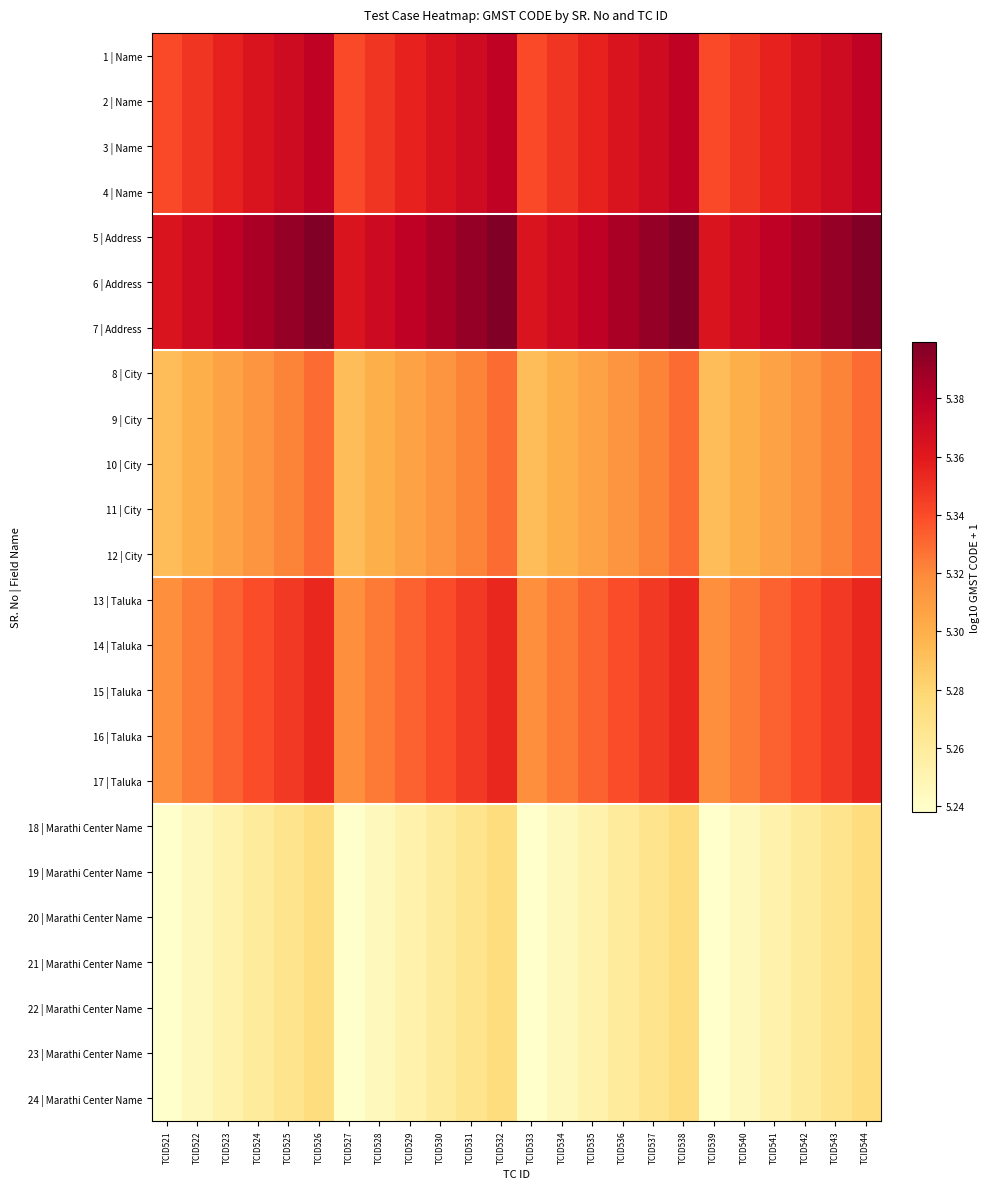

At TCID529, list the series in order from largest to smallest.

5 | Address, 6 | Address, 7 | Address, 1 | Name, 2 | Name, 3 | Name, 4 | Name, 13 | Taluka, 14 | Taluka, 15 | Taluka, 16 | Taluka, 17 | Taluka, 8 | City, 9 | City, 10 | City, 11 | City, 12 | City, 18 | Marathi Center Name, 19 | Marathi Center Name, 20 | Marathi Center Name, 21 | Marathi Center Name, 22 | Marathi Center Name, 23 | Marathi Center Name, 24 | Marathi Center Name